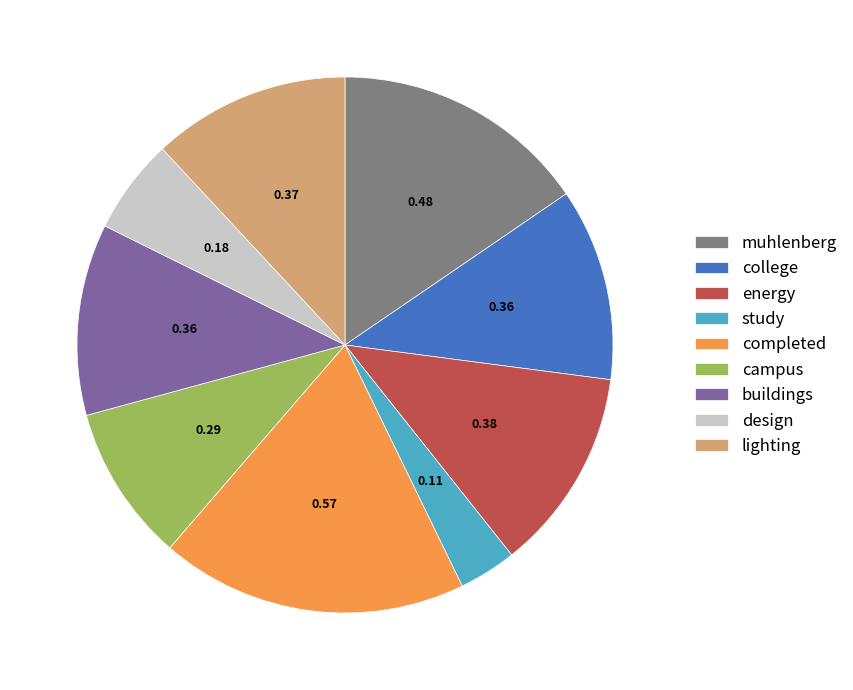

Does completed account for over 50% of the chart?

No